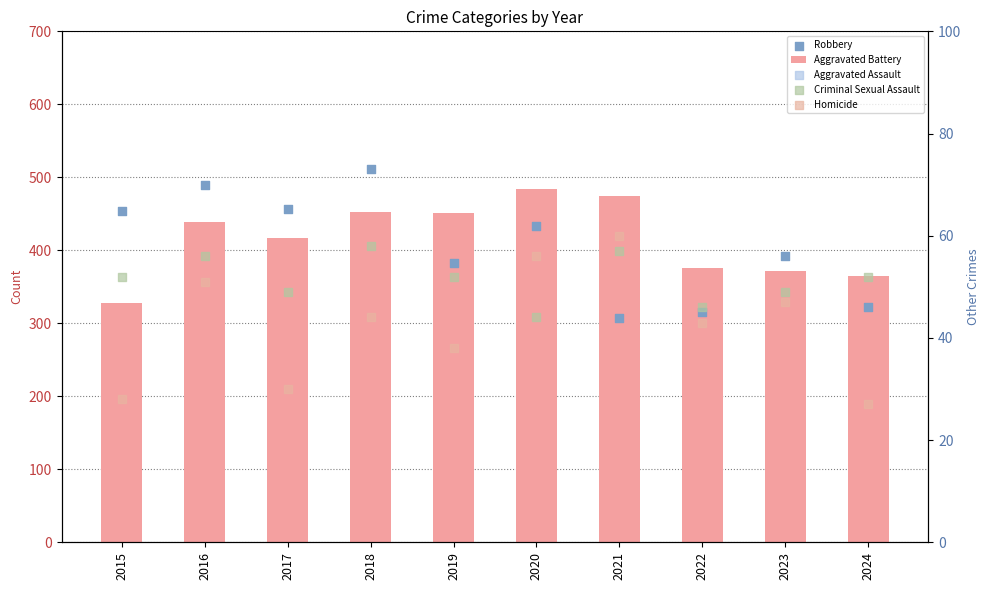

Which series reaches the minimum Y coordinate?

Homicide